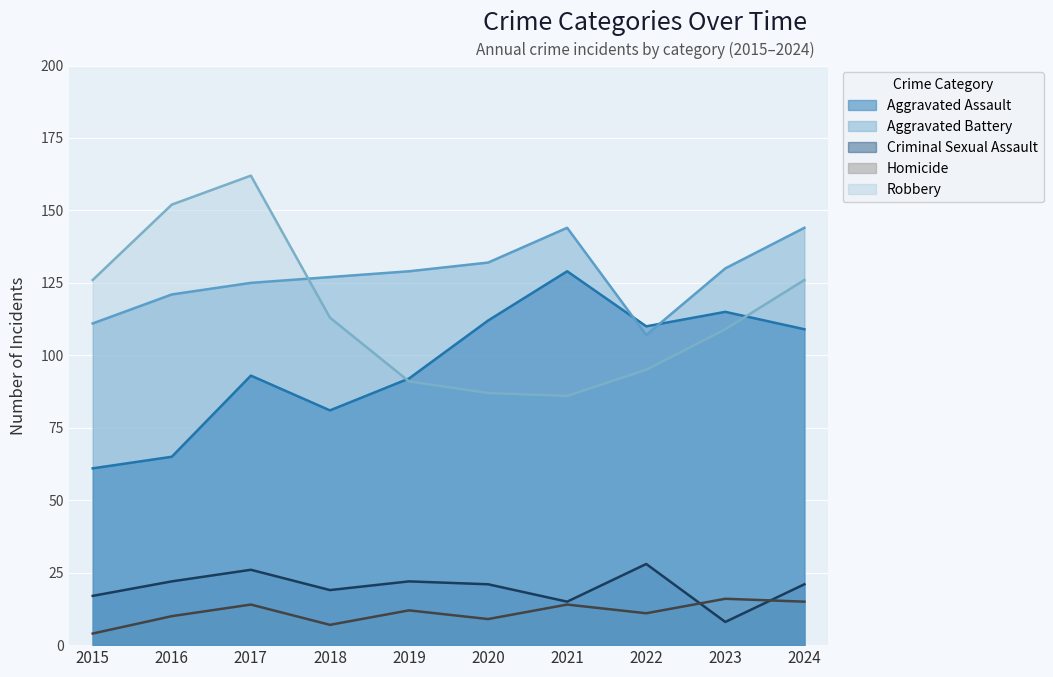

Reading right to left, list all the values displayed in this chart.

Aggravated Assault: 109	115	110	129	112	92	81	93	65	61
Aggravated Battery: 144	130	107	144	132	129	127	125	121	111
Criminal Sexual Assault: 21	8	28	15	21	22	19	26	22	17
Homicide: 15	16	11	14	9	12	7	14	10	4
Robbery: 126	109	95	86	87	91	113	162	152	126